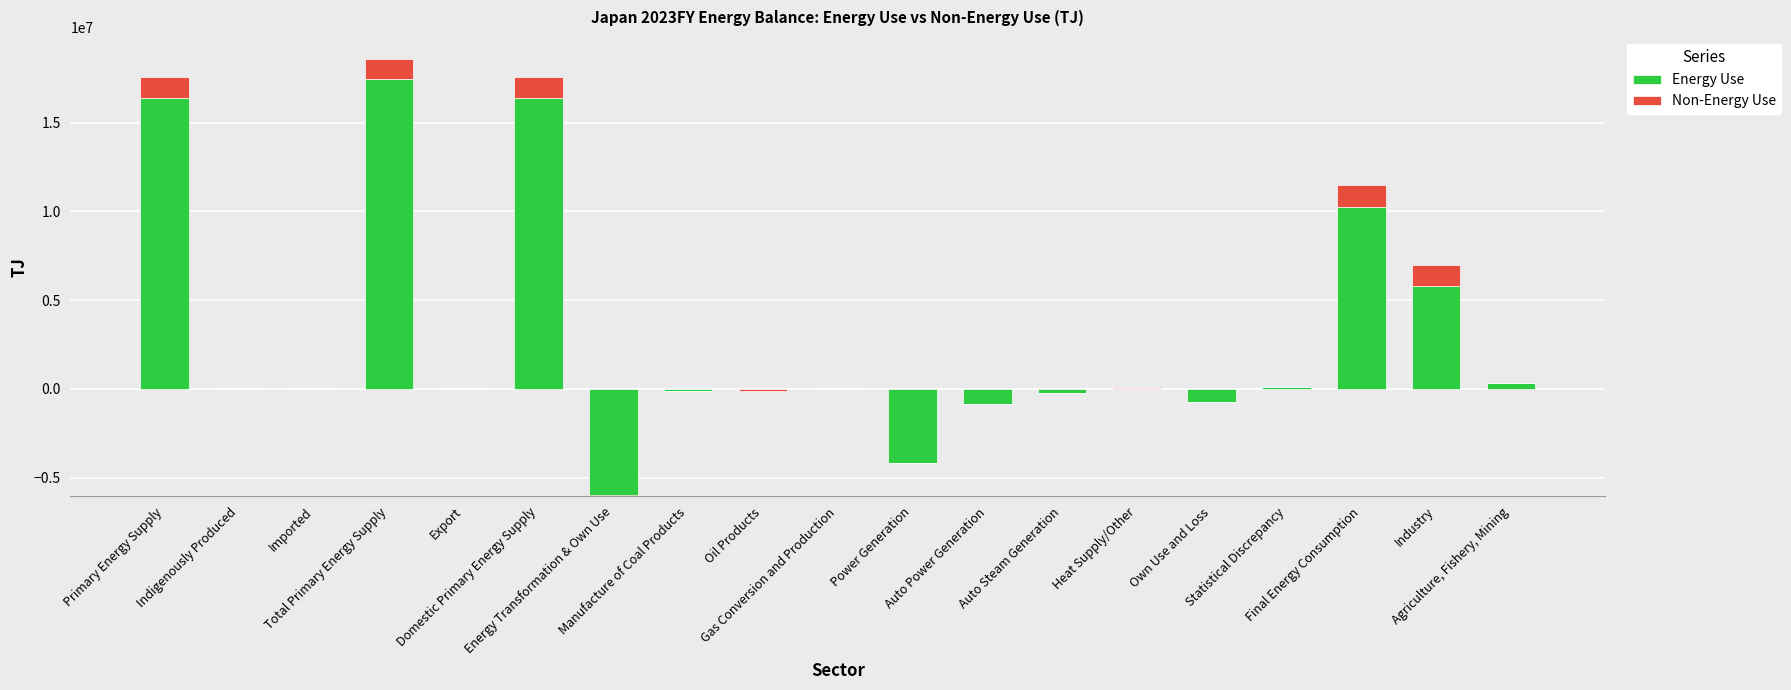

Which category has the lowest value in the Energy Use series?

Energy Transformation & Own Use